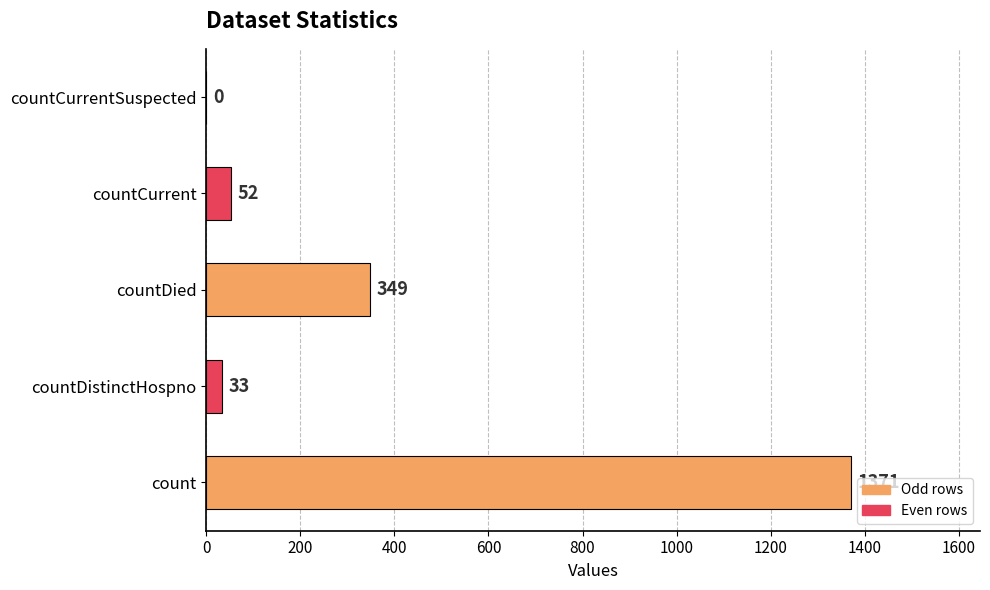

Between countCurrent and countCurrentSuspected, which is larger?

countCurrent